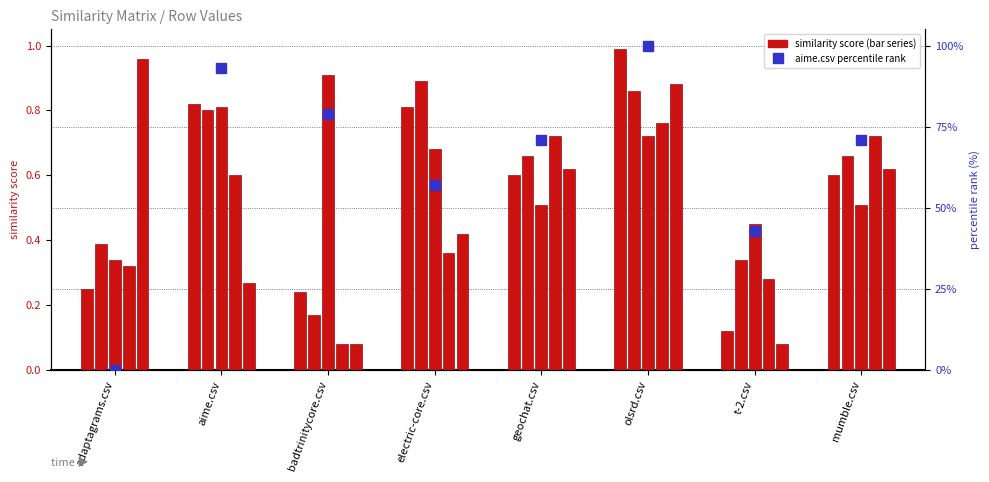

Reading right to left, what are all the values shown in this chart?

olsrd.csv: mumble.csv=0.6	t-2.csv=0.1	olsrd.csv=1.0	geochat.csv=0.6	electric-core.csv=0.8	badtrinitycore.csv=0.2	aime.csv=0.8	adaptagrams.csv=0.2
electric-core.csv: mumble.csv=0.7	t-2.csv=0.3	olsrd.csv=0.9	geochat.csv=0.7	electric-core.csv=0.9	badtrinitycore.csv=0.2	aime.csv=0.8	adaptagrams.csv=0.4
badtrinitycore.csv: mumble.csv=0.5	t-2.csv=0.5	olsrd.csv=0.7	geochat.csv=0.5	electric-core.csv=0.7	badtrinitycore.csv=0.9	aime.csv=0.8	adaptagrams.csv=0.3
mumble.csv: mumble.csv=0.7	t-2.csv=0.3	olsrd.csv=0.8	geochat.csv=0.7	electric-core.csv=0.4	badtrinitycore.csv=0.1	aime.csv=0.6	adaptagrams.csv=0.3
adaptagrams.csv: mumble.csv=0.6	t-2.csv=0.1	olsrd.csv=0.9	geochat.csv=0.6	electric-core.csv=0.4	badtrinitycore.csv=0.1	aime.csv=0.3	adaptagrams.csv=1.0
aime.csv: mumble.csv=71.0	t-2.csv=43.0	olsrd.csv=100.0	geochat.csv=71.0	electric-core.csv=57.0	badtrinitycore.csv=79.0	aime.csv=93.0	adaptagrams.csv=0.0